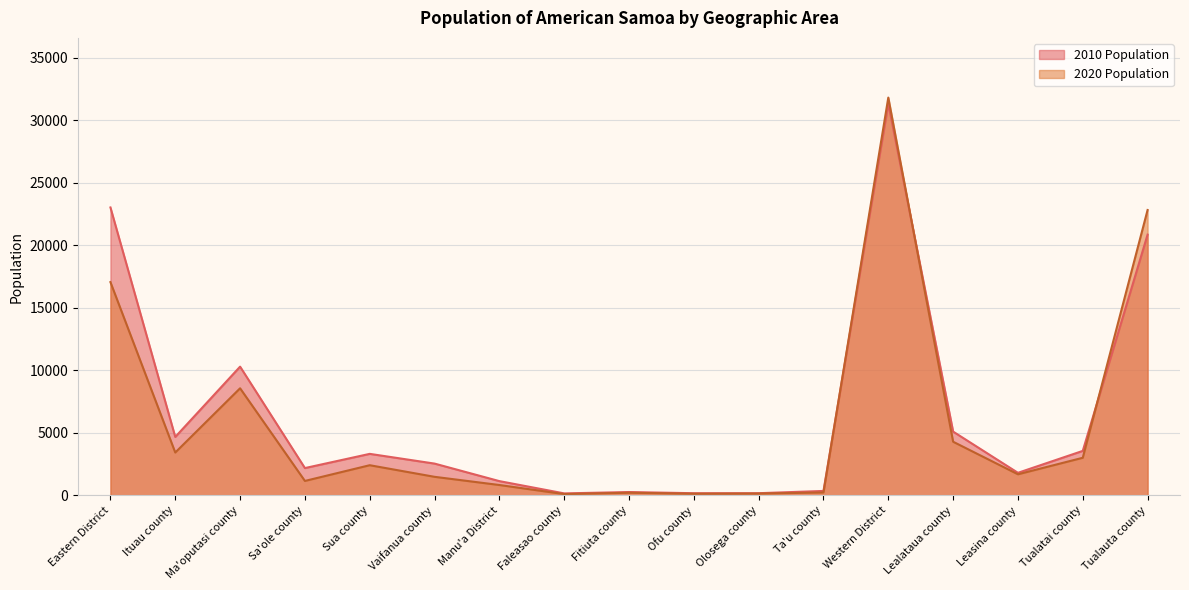

What is the maximum value shown in the chart?

31819